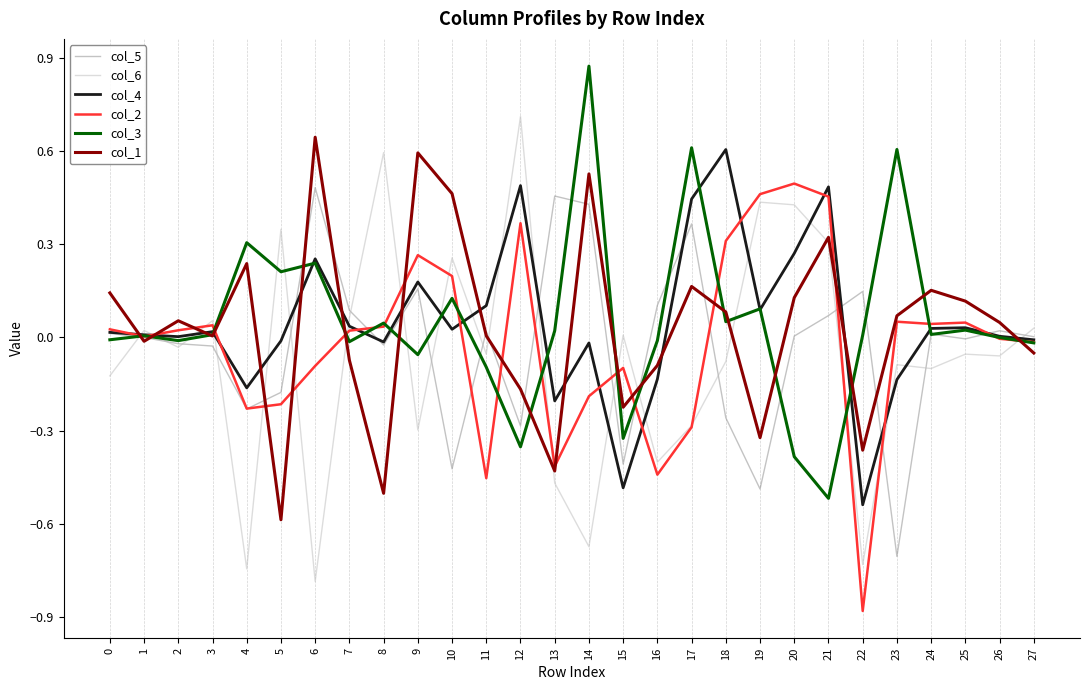

What is the difference between the highest and lowest values at 22?

1.0